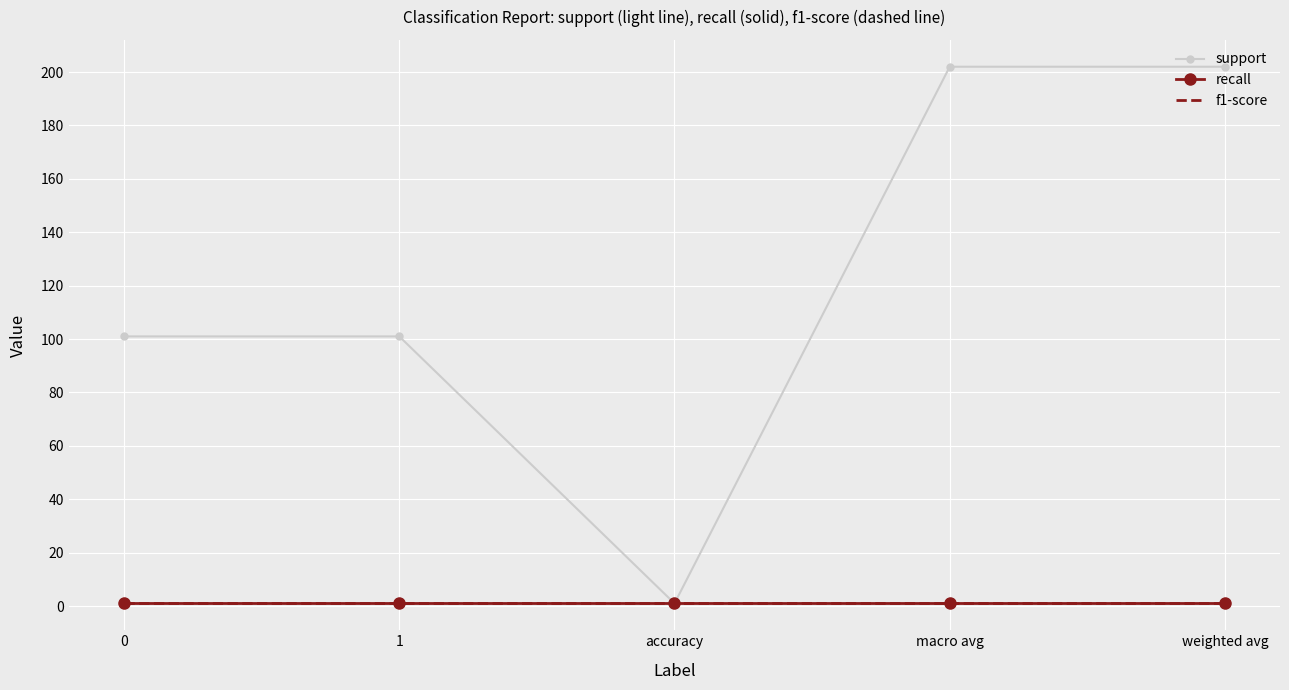

What is the highest value of the support series?

202